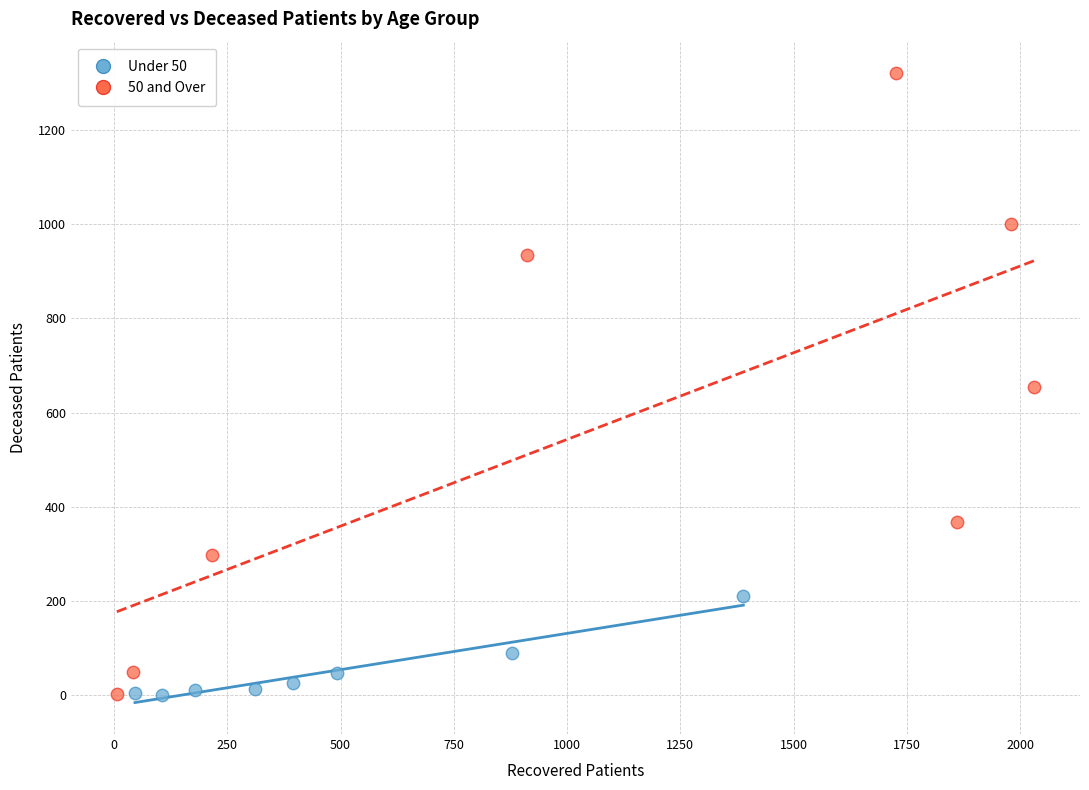

Which series contains the highest Y value?

50 and Over